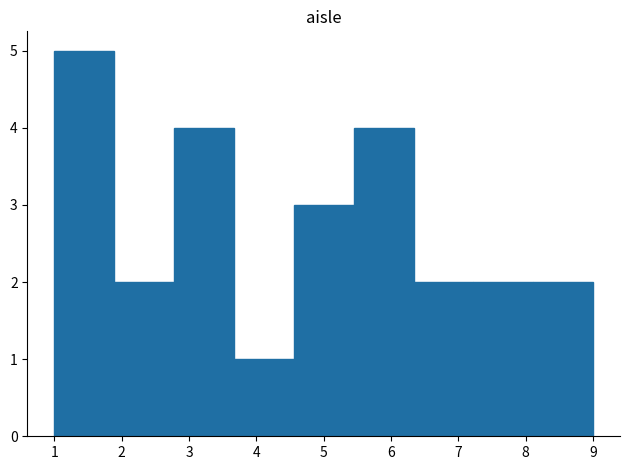

How tall is the bar that spans 6.3 to 7.2 on the x-axis? Neither the bar edges nor the heights are printed on the chart, so give them approximately, as read against the axes.

2